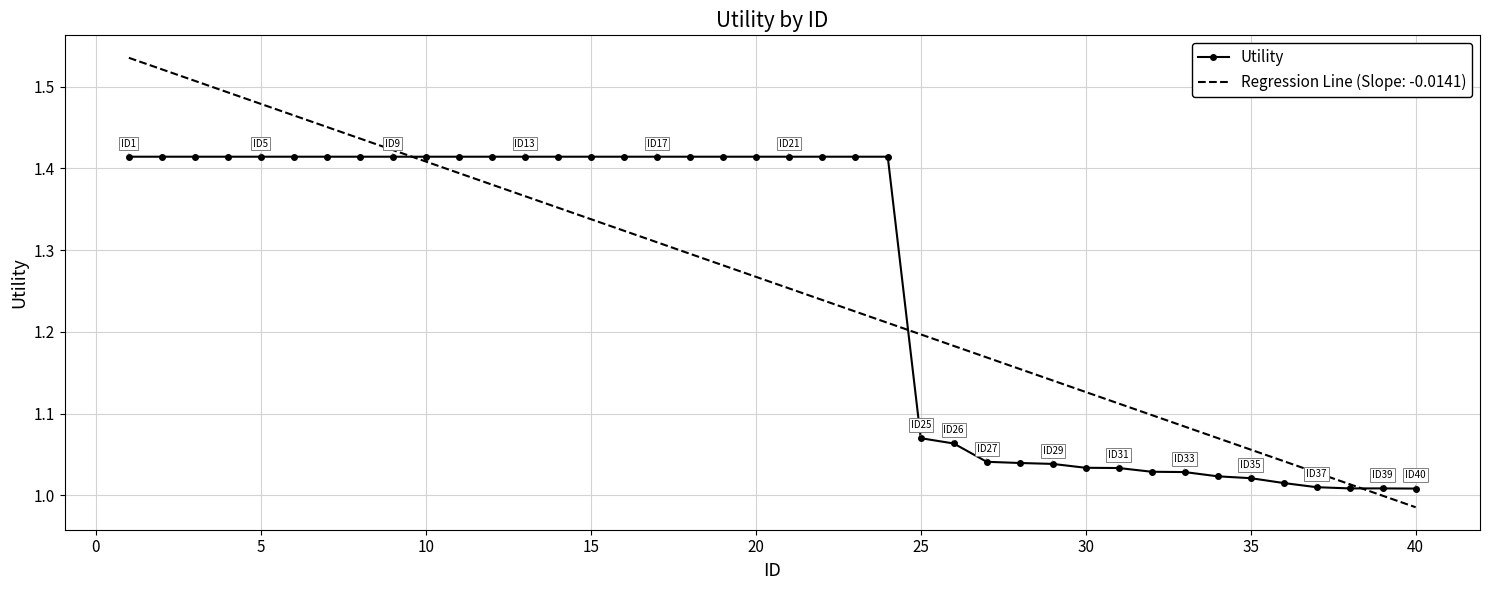

Which series has the largest range (max minus min)?

Regression Line (Slope: -0.0141)